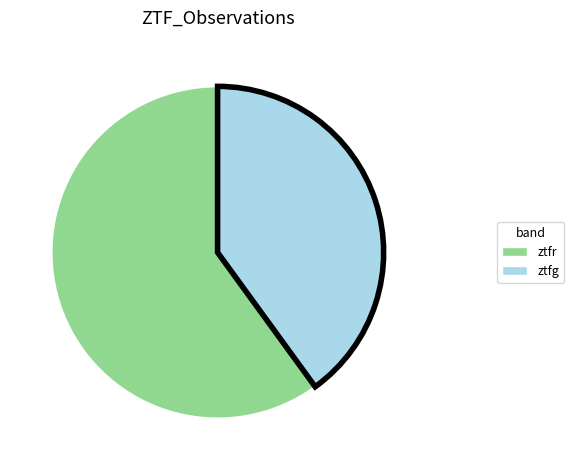

True or false: ztfr accounts for 60% of the total.

True